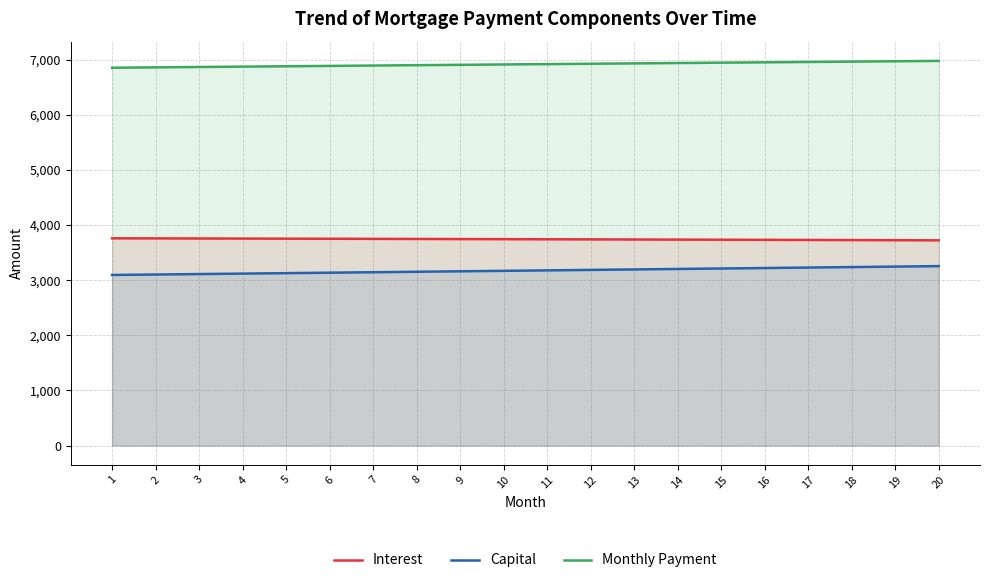

True or false: Monthly Payment and Capital cross at least once.

False